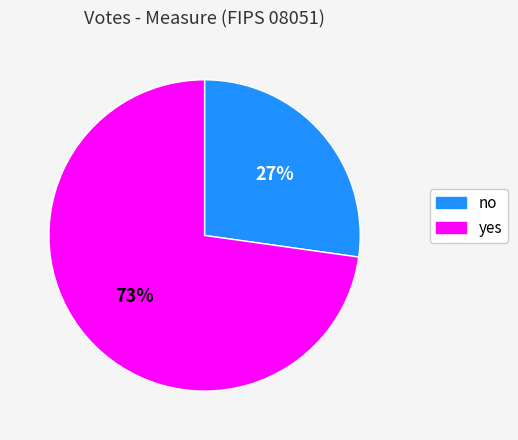

Which category has the smallest portion of the pie?

no